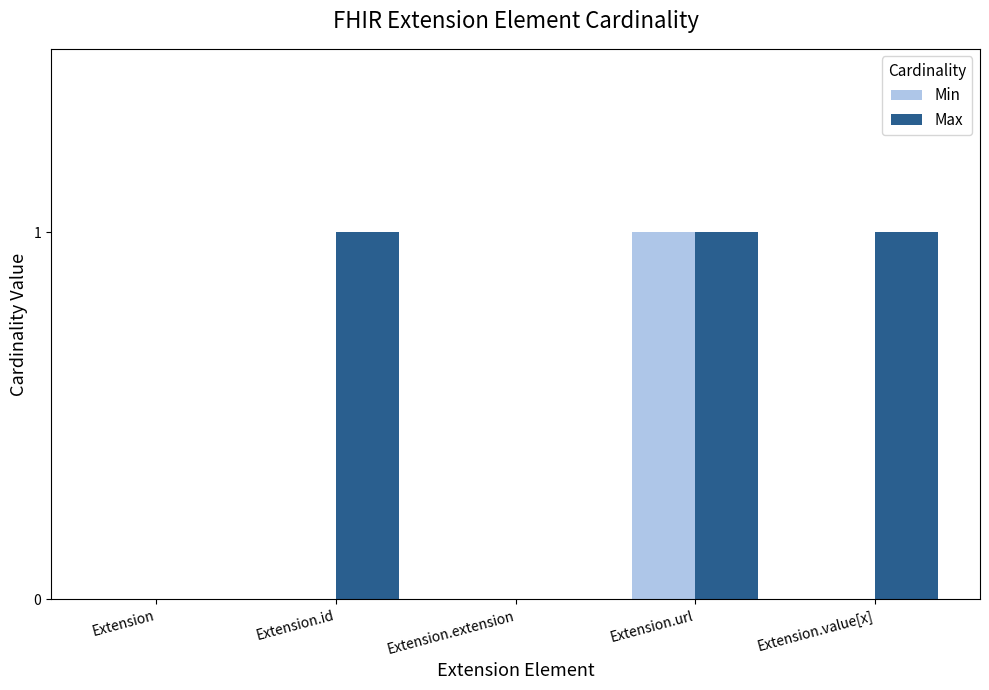

Which series has the largest total across all categories?

Max